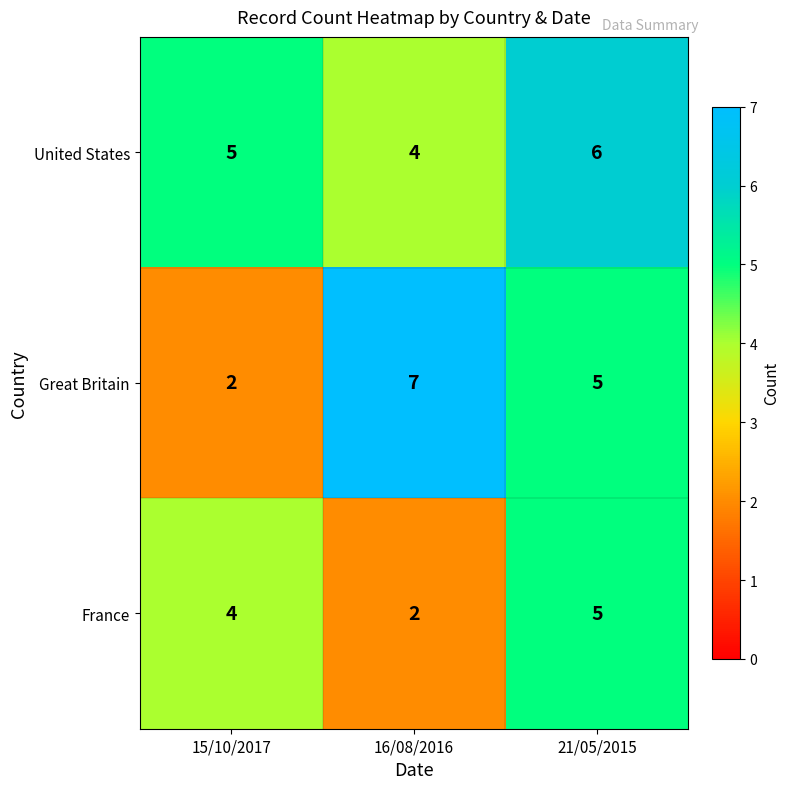

The value of United States at 15/10/2017 is 2. True or false?

False